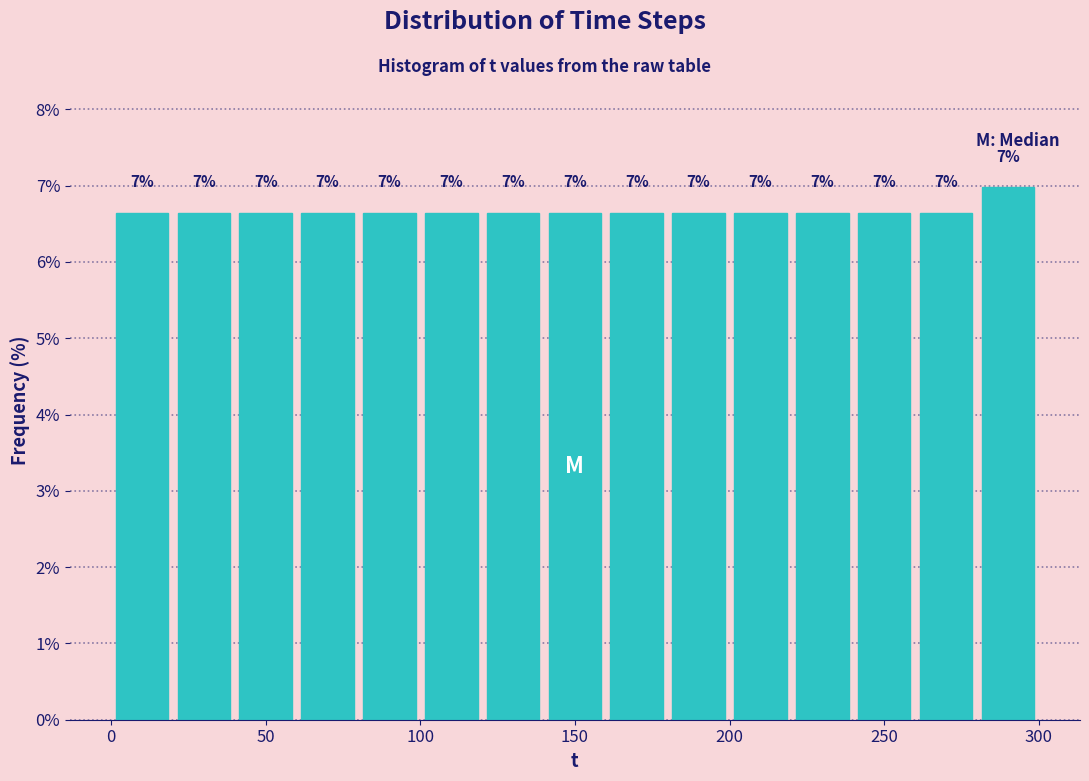

Over which range of the x-axis is the bar tallest?

280 to 300